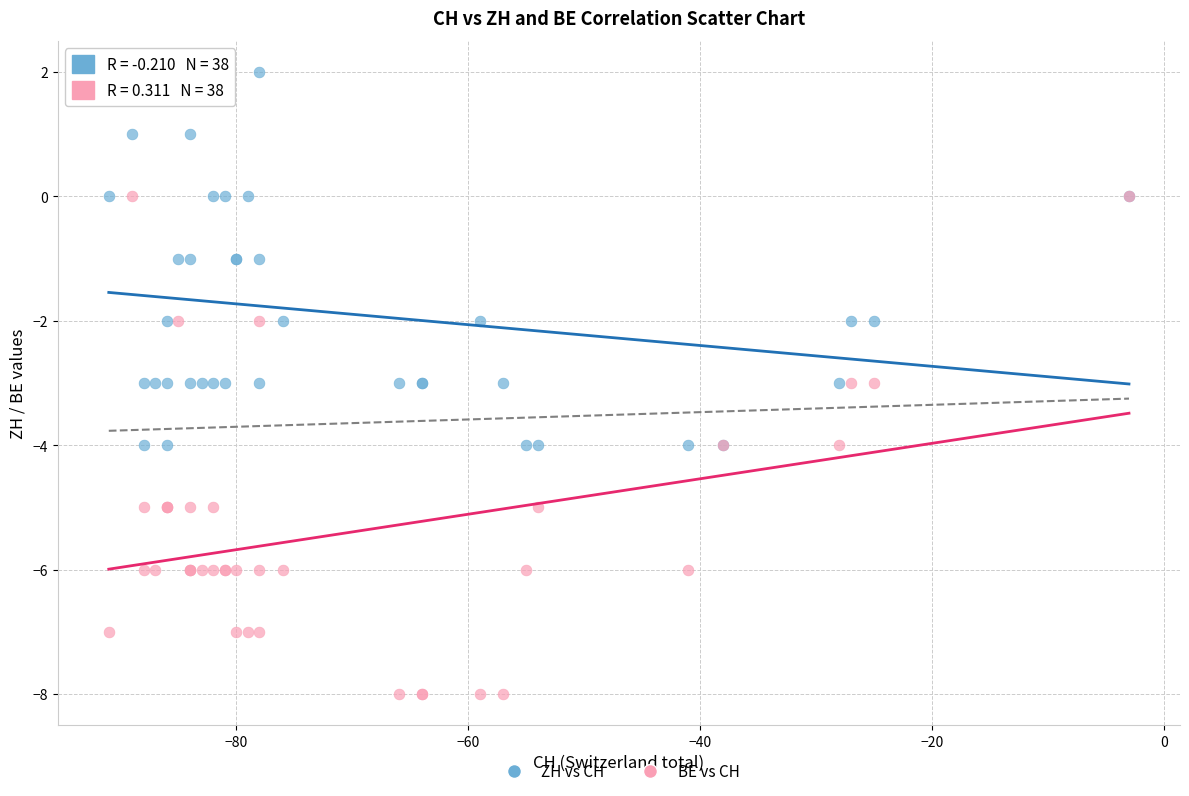

Which series has the widest spread of Y values?

BE vs CH